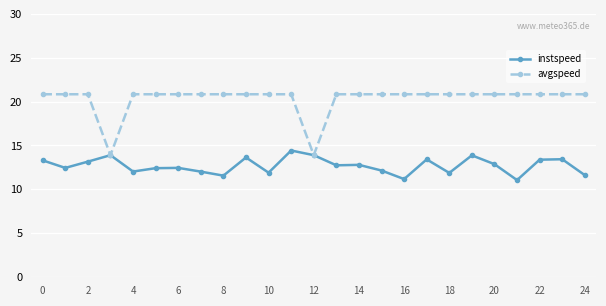

What is the difference between the maximum and minimum values in the instspeed series?

3.4